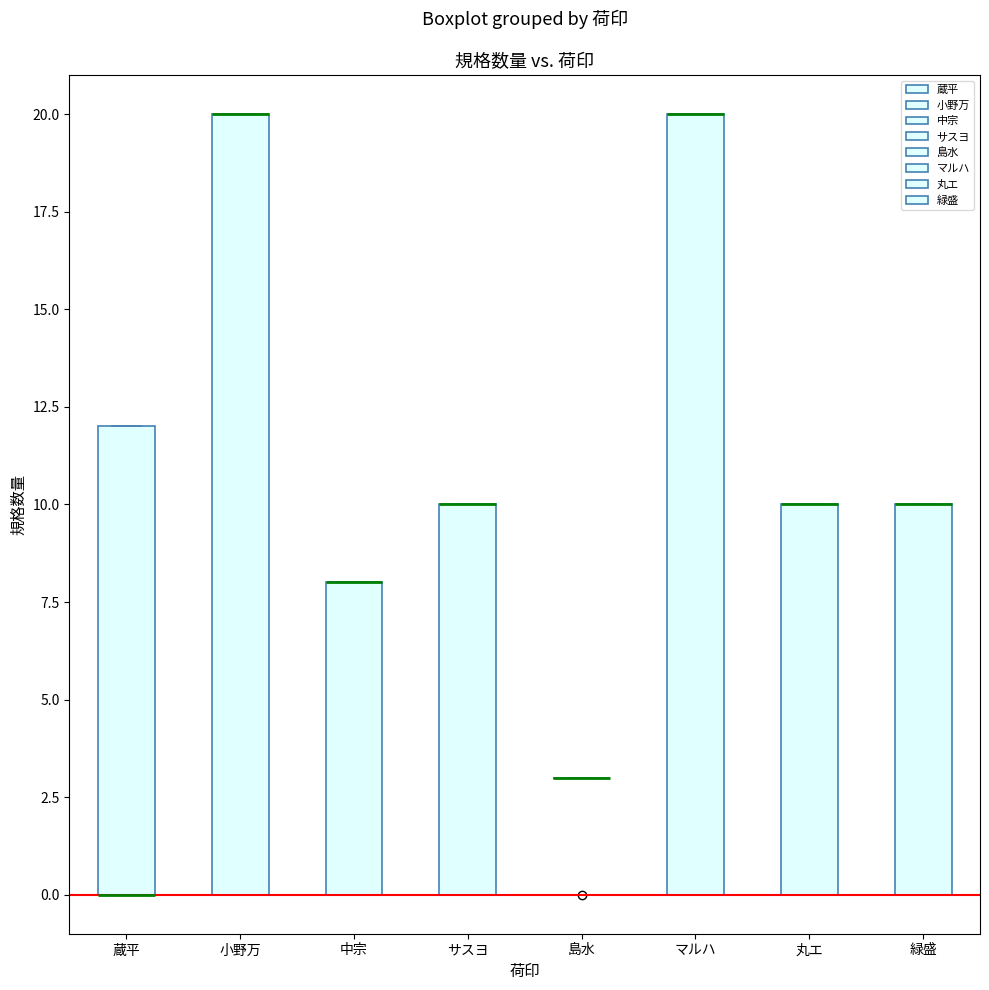

Where is the upper edge of the box for 蔵平 on the y-axis? The values are not printed on the chart, so give them approximately, as read against the axis.

12